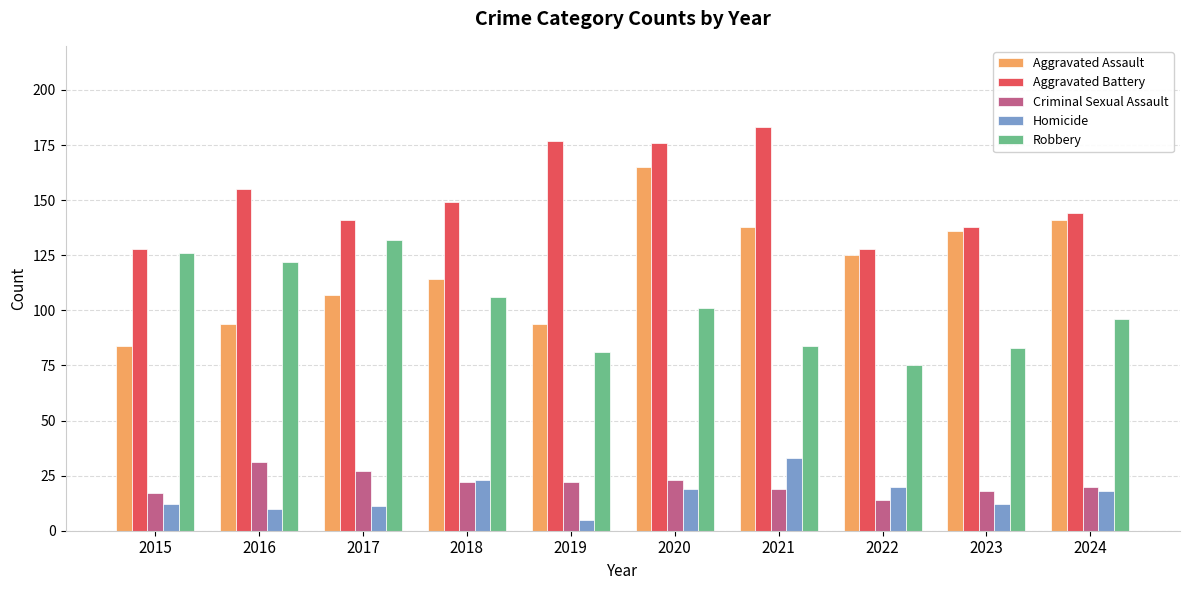

Reading left to right, extract all data points from this chart.

Aggravated Assault: 2015=84	2016=94	2017=107	2018=114	2019=94	2020=165	2021=138	2022=125	2023=136	2024=141
Aggravated Battery: 2015=128	2016=155	2017=141	2018=149	2019=177	2020=176	2021=183	2022=128	2023=138	2024=144
Criminal Sexual Assault: 2015=17	2016=31	2017=27	2018=22	2019=22	2020=23	2021=19	2022=14	2023=18	2024=20
Homicide: 2015=12	2016=10	2017=11	2018=23	2019=5	2020=19	2021=33	2022=20	2023=12	2024=18
Robbery: 2015=126	2016=122	2017=132	2018=106	2019=81	2020=101	2021=84	2022=75	2023=83	2024=96